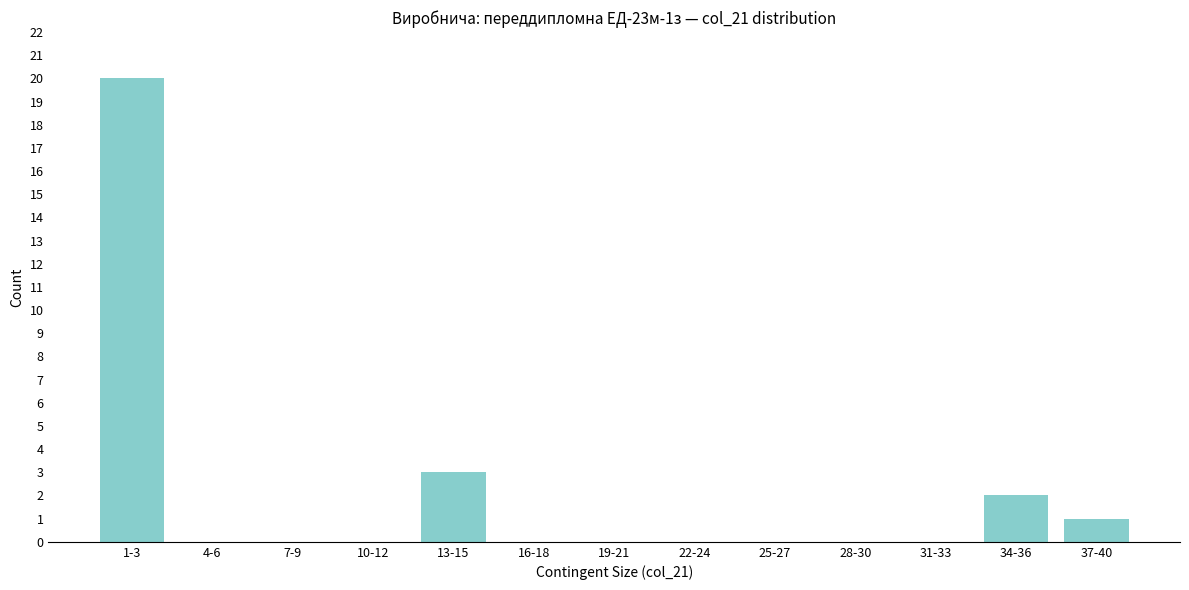

Reading left to right, what are all the values shown in this chart?

1-3=20	4-6=0	7-9=0	10-12=0	13-15=3	16-18=0	19-21=0	22-24=0	25-27=0	28-30=0	31-33=0	34-36=2	37-40=1